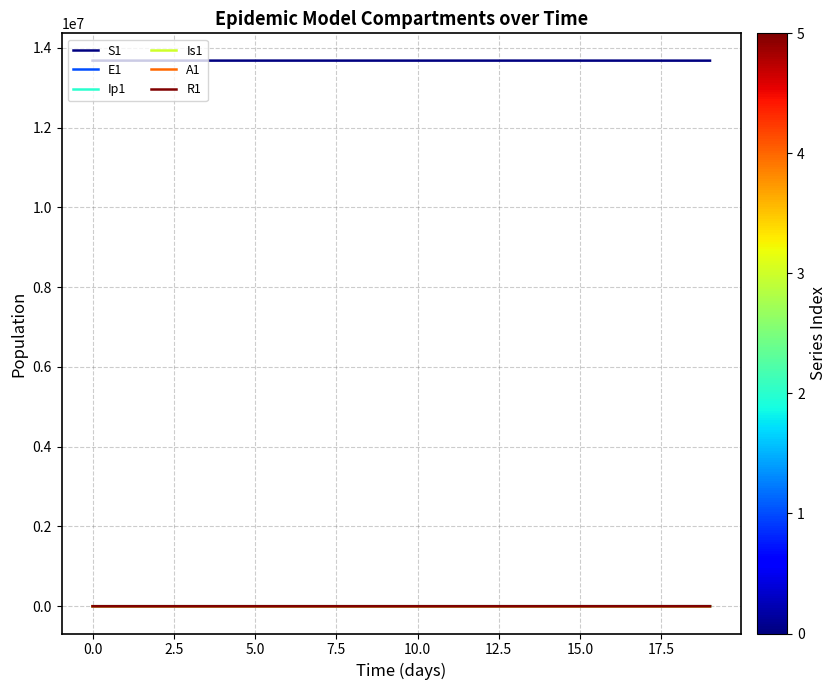

True or false: E1 and S1 intersect in this chart.

False